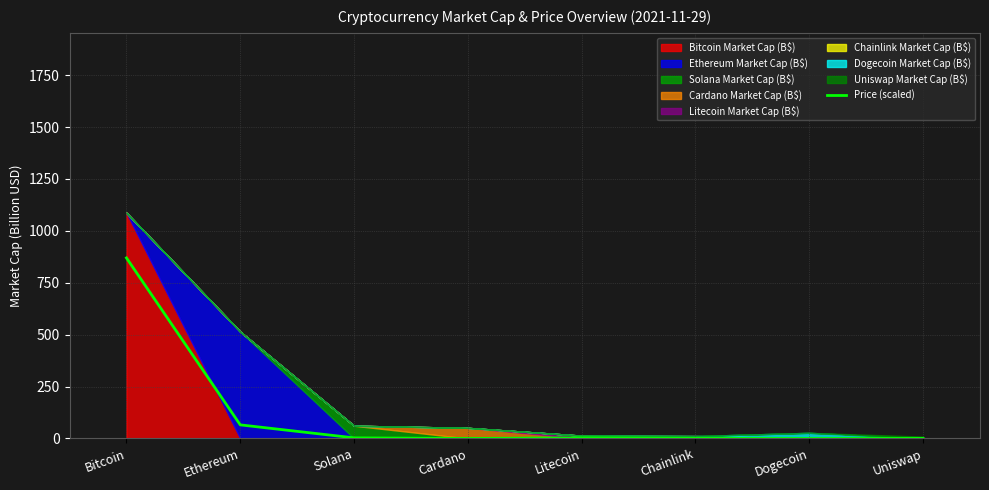

Is it true that the value at Dogecoin is 0.0?

False